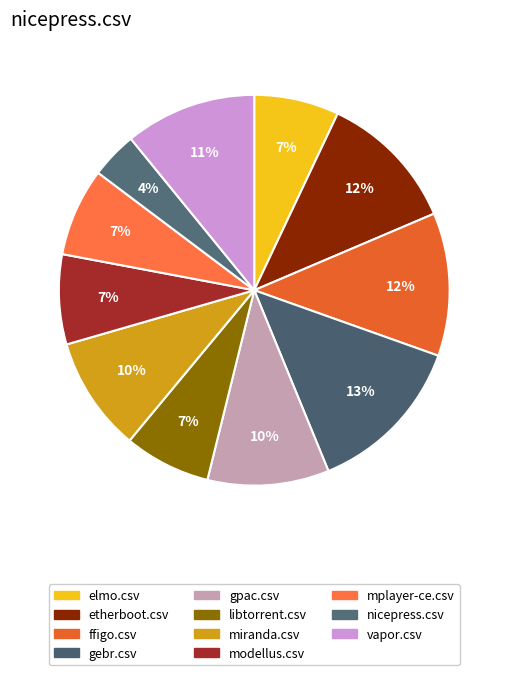

To the nearest percent, what portion does ffigo.csv represent?

12%